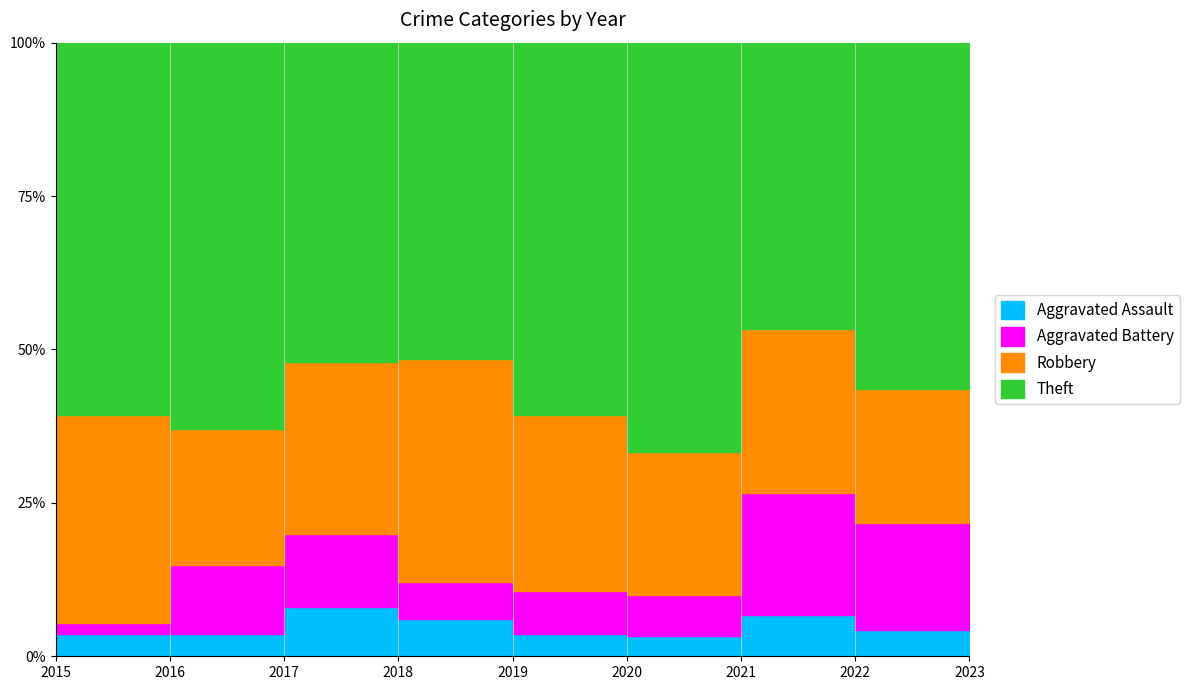

Reading left to right, list all the values displayed in this chart.

Aggravated Assault: 2	1	2	2	1	1	1	1	1
Aggravated Battery: 1	3	3	2	2	2	3	4	3
Robbery: 19	6	7	12	8	7	4	5	5
Theft: 34	17	13	17	17	20	7	13	7